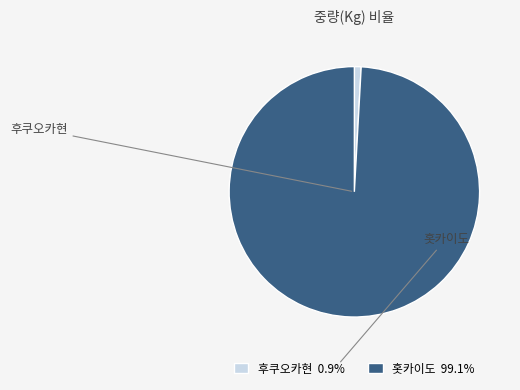

Does any single category account for the majority?

Yes